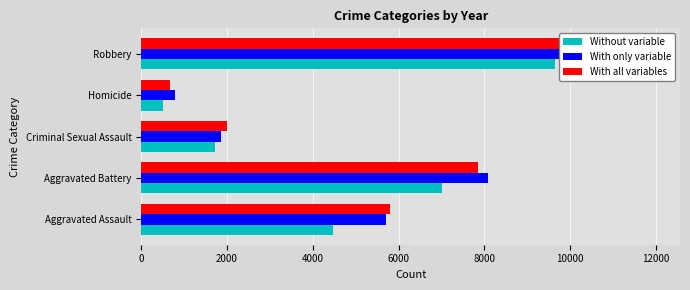

Which series has the widest spread of values?

With all variables